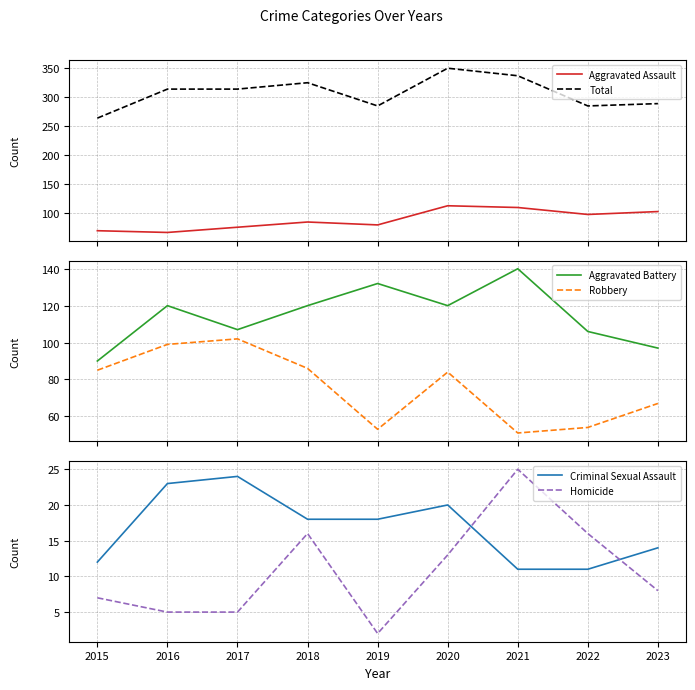

Between 2015 and 2018, which is larger?

2018